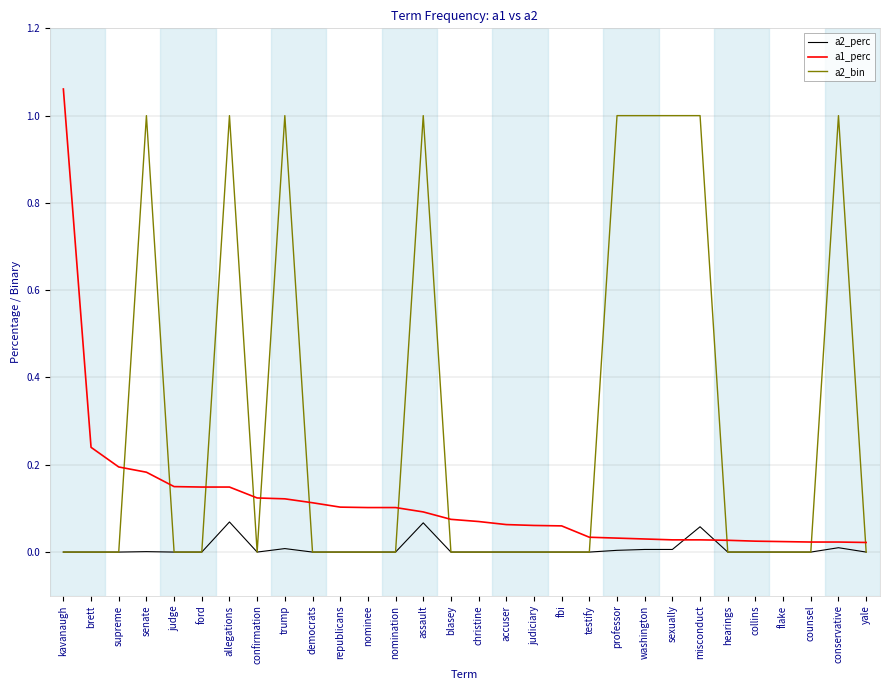

How many a2_bin values are between 0 and 1?

30